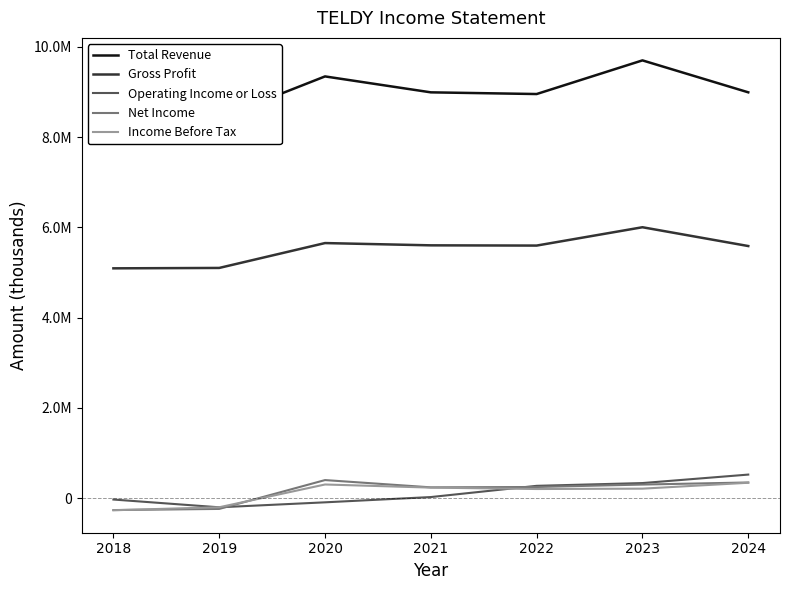

Reading left to right, what are all the values shown in this chart?

Total Revenue: 8583700	8421100	9343100	8990100	8952700	9698200	8990600
Gross Profit: 5091600	5100400	5651400	5601000	5595800	6002000	5585500
Operating Income or Loss: -29800	-202000	-91700	25000	273600	334900	522800
Net Income: -263300	-237900	401200	240000	247900	301800	347900
Income Before Tax: -266800	-200900	303400	234300	203100	211100	341700